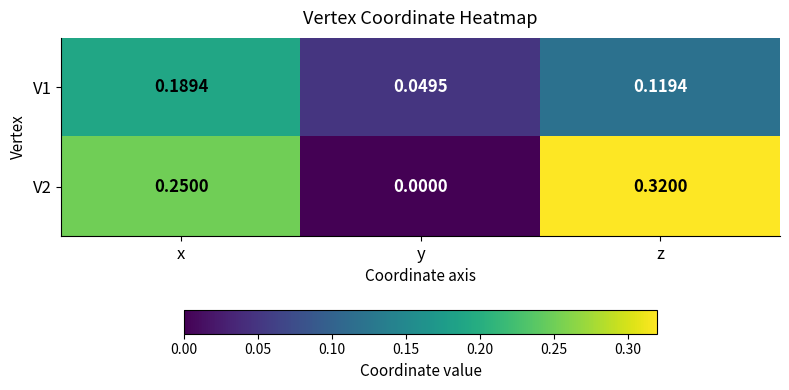

Rank the series at y from lowest to highest value.

V2, V1